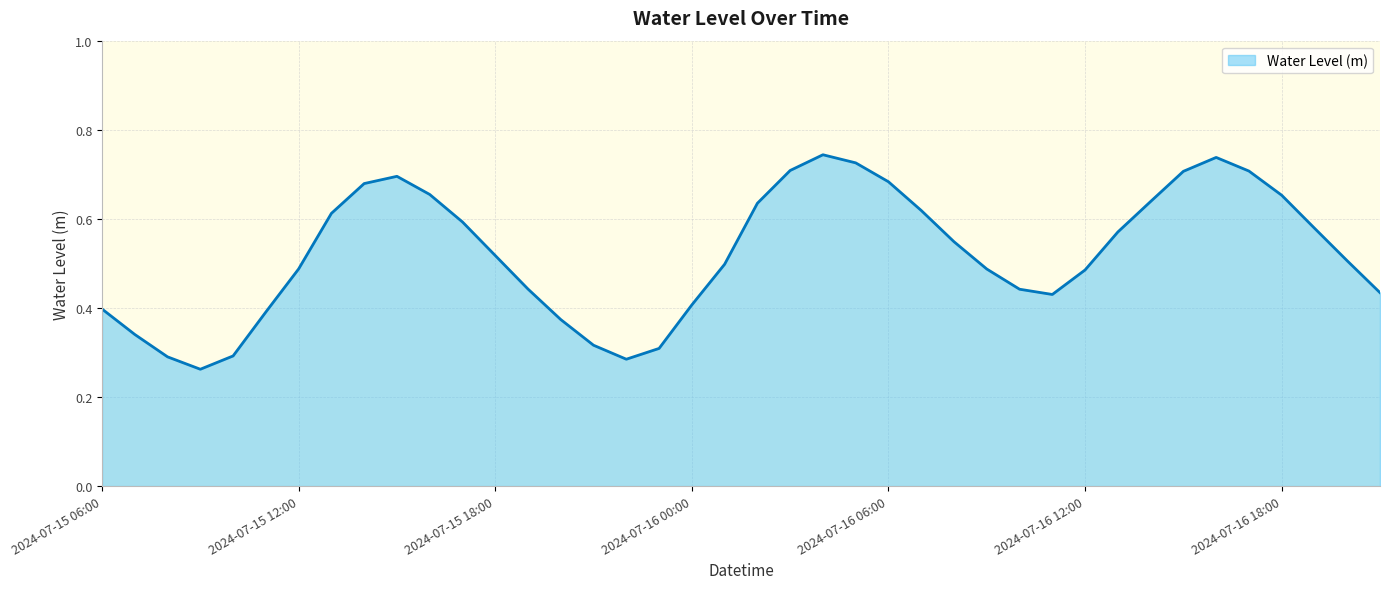

What is the sum of all values?

20.9